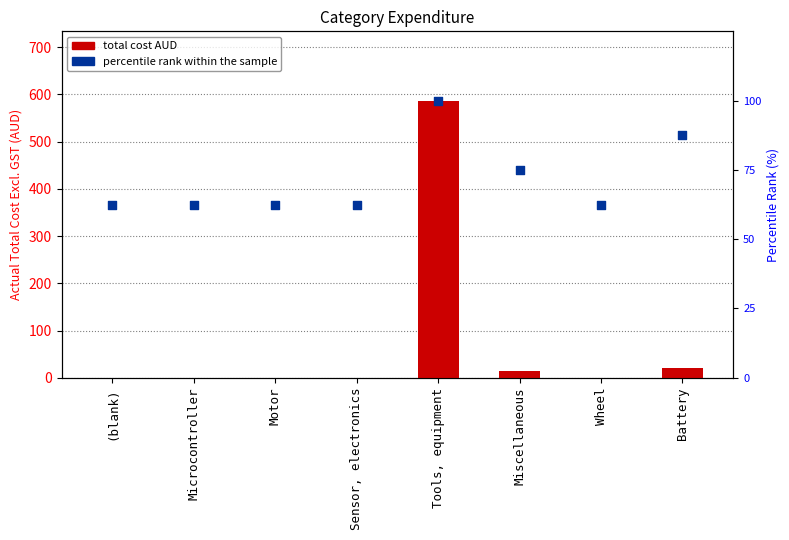

Is the value of Total Cost (AUD) at Battery greater than the value of percentile rank within the sample at Motor?

No